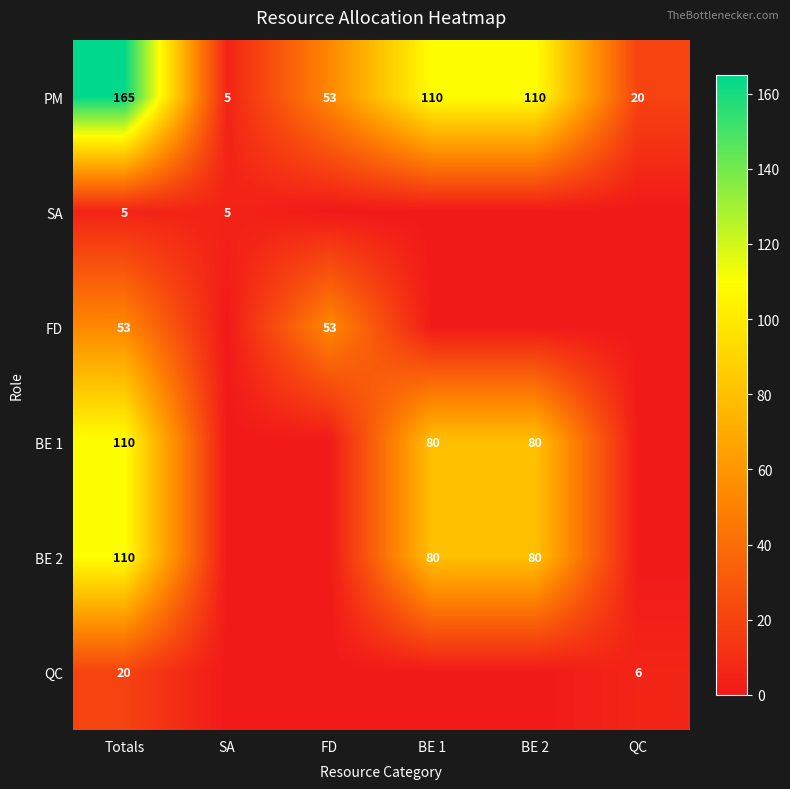

True or false: FD has a value of 53 at FD.

True